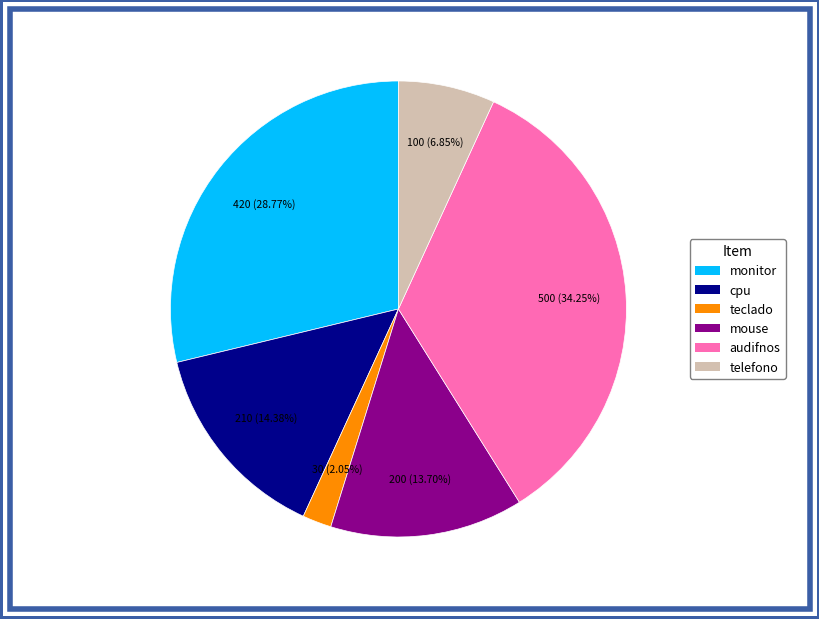

Is it true that cpu is 1% of the pie?

False